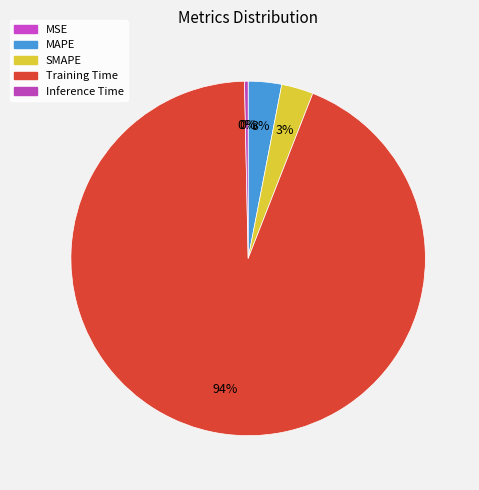

To the nearest percent, what portion does SMAPE represent?

3%